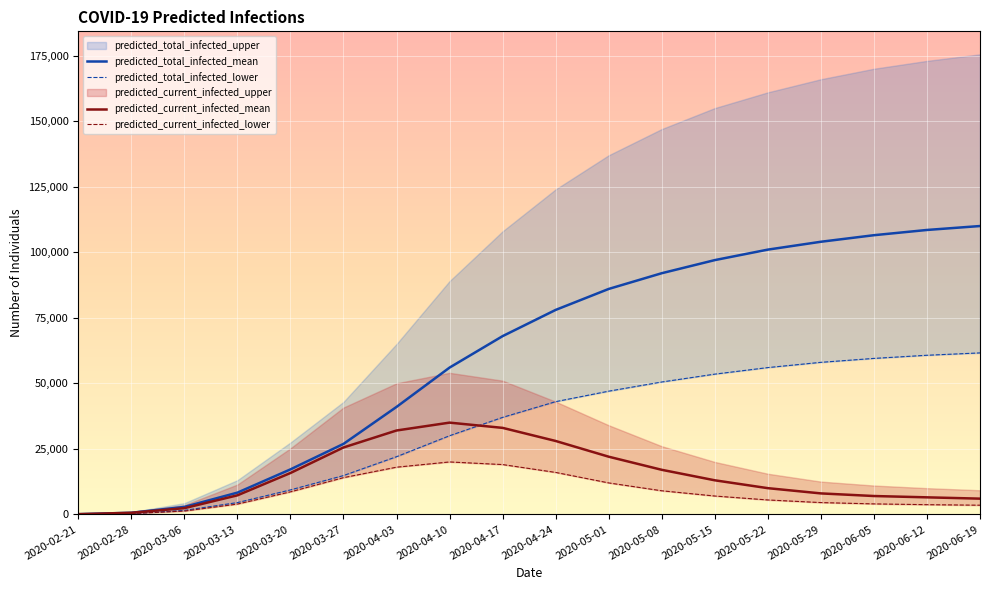

How many interior local peaks does the predicted_current_infected_lower series have?

1